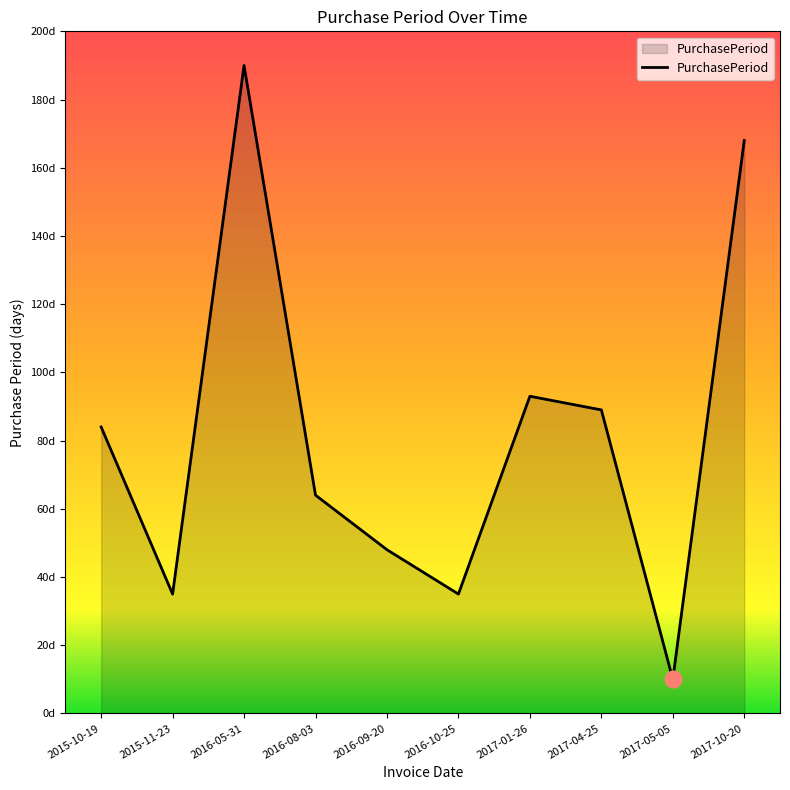

What is the average value?

82